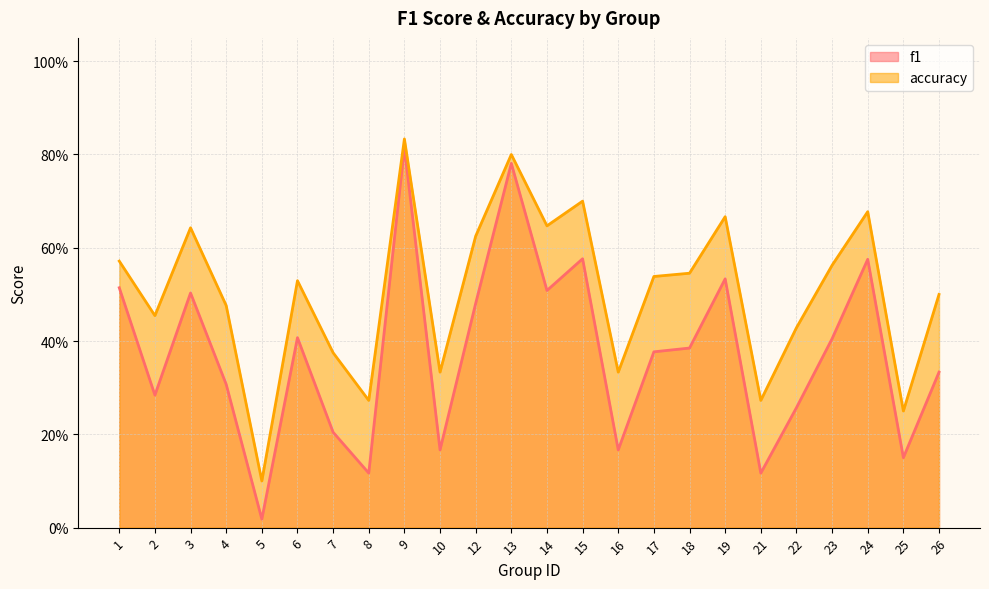

At which label does f1 reach its minimum?

5